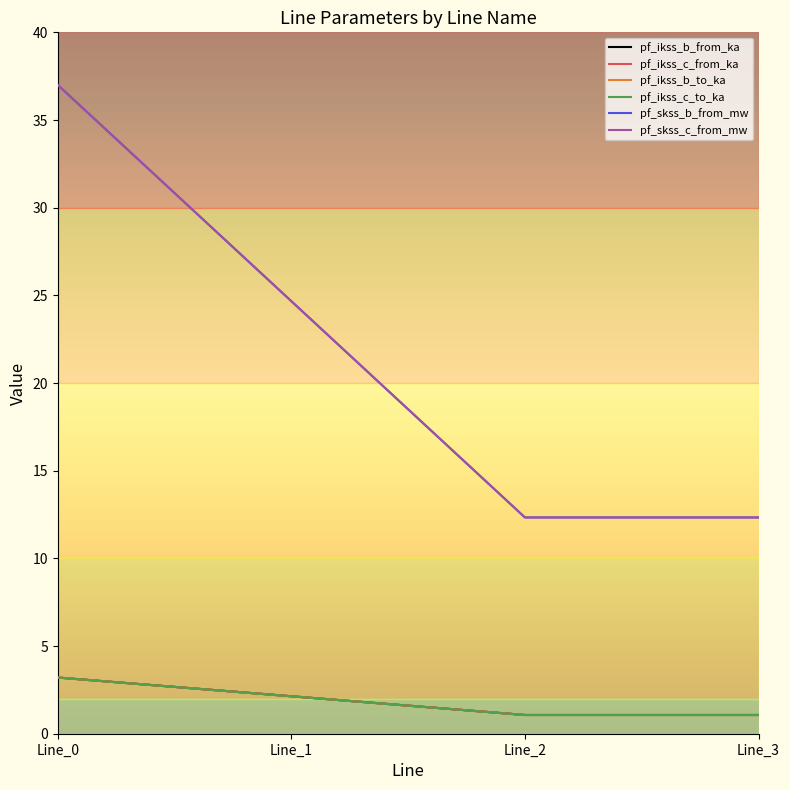

Does the chart have visible grid lines?

No